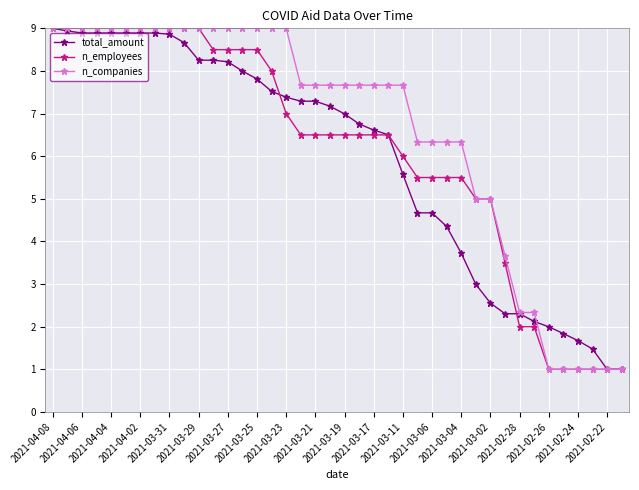

What is the maximum value for total_amount?

9.0